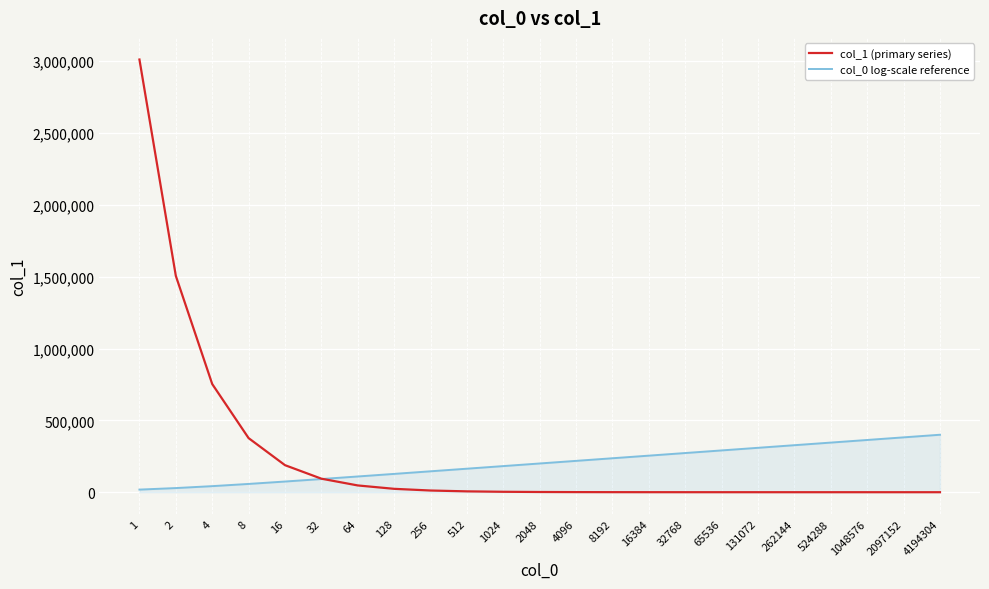

What are all the series names shown in the legend?

col_1 (primary series), col_0 log-scale reference